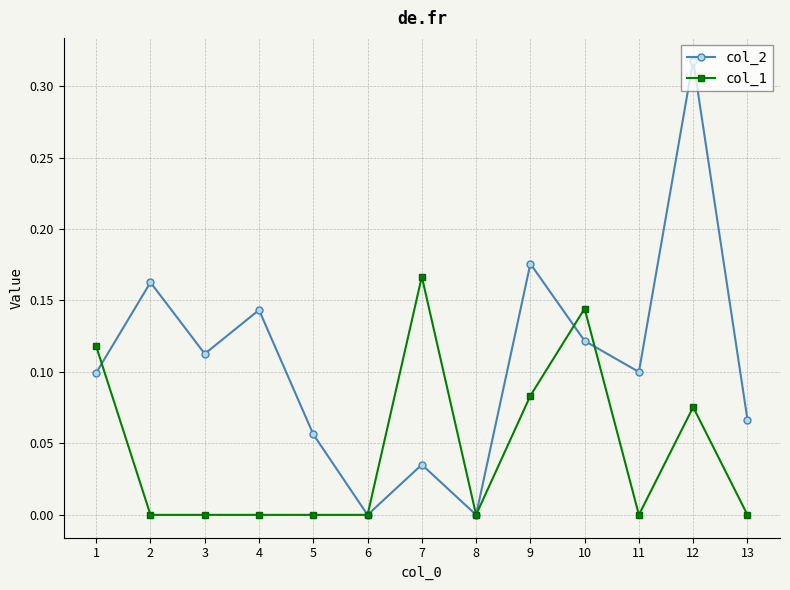

How many data points does each series have?

13